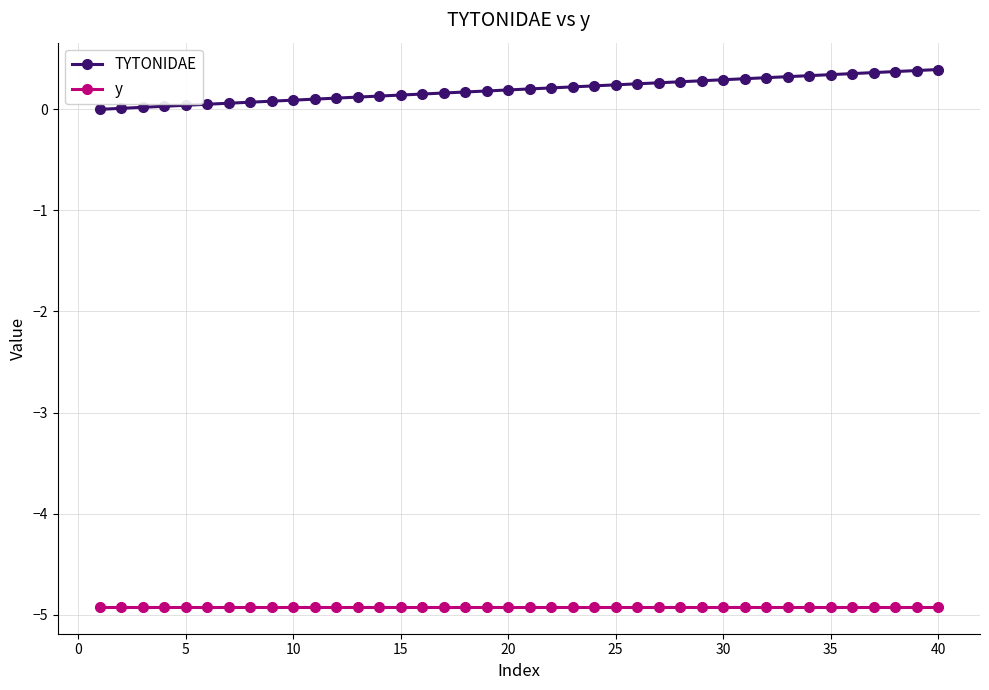

Which series has the widest spread of values?

TYTONIDAE